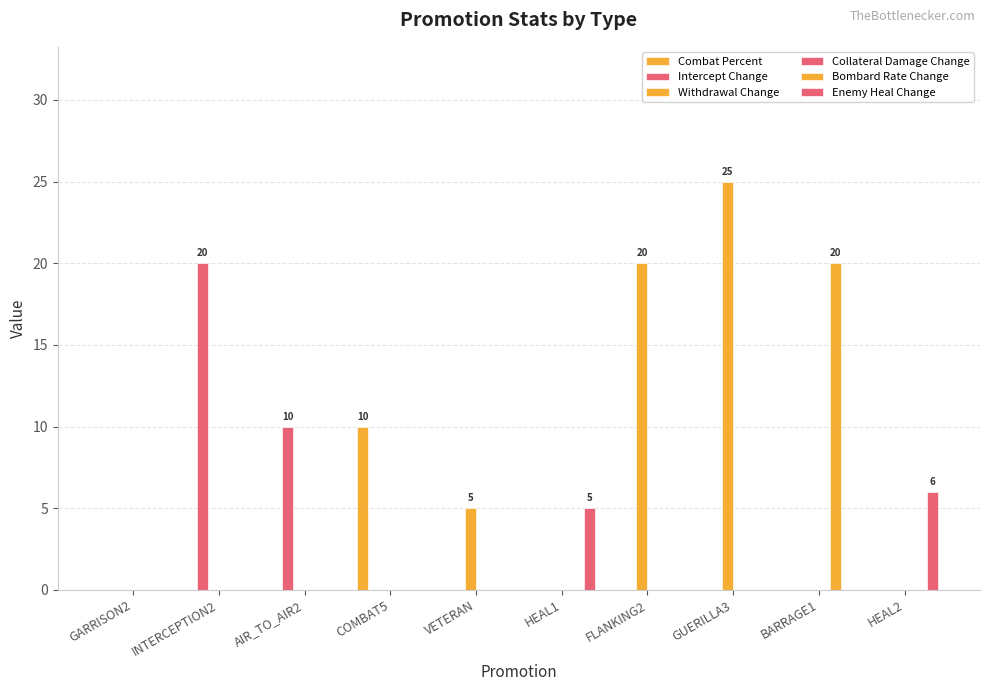

Which has a higher value, VETERAN or GUERILLA3?

VETERAN